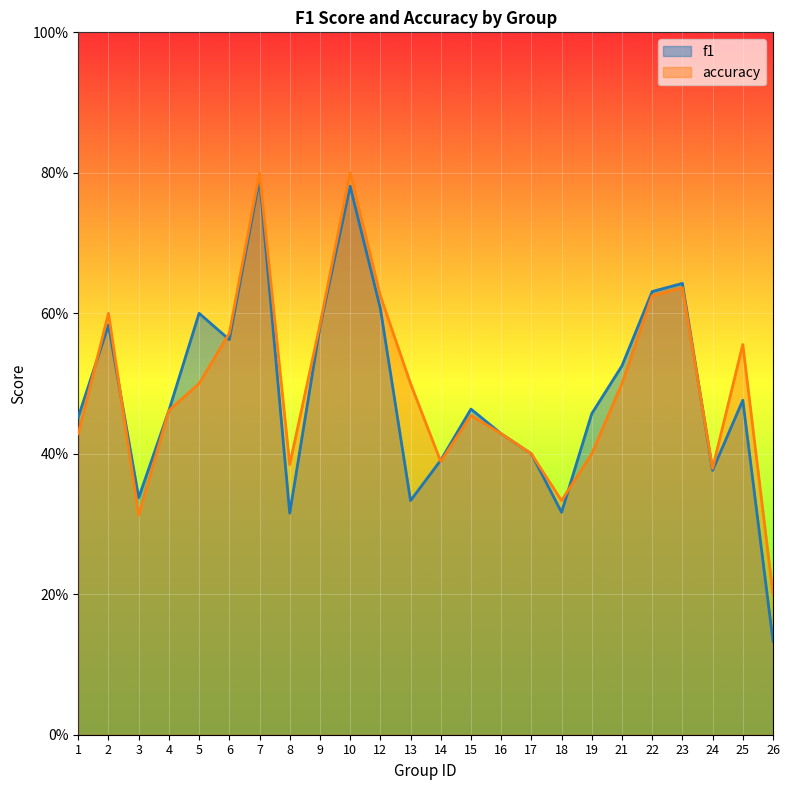

How many interior local valleys does the accuracy series have?

5